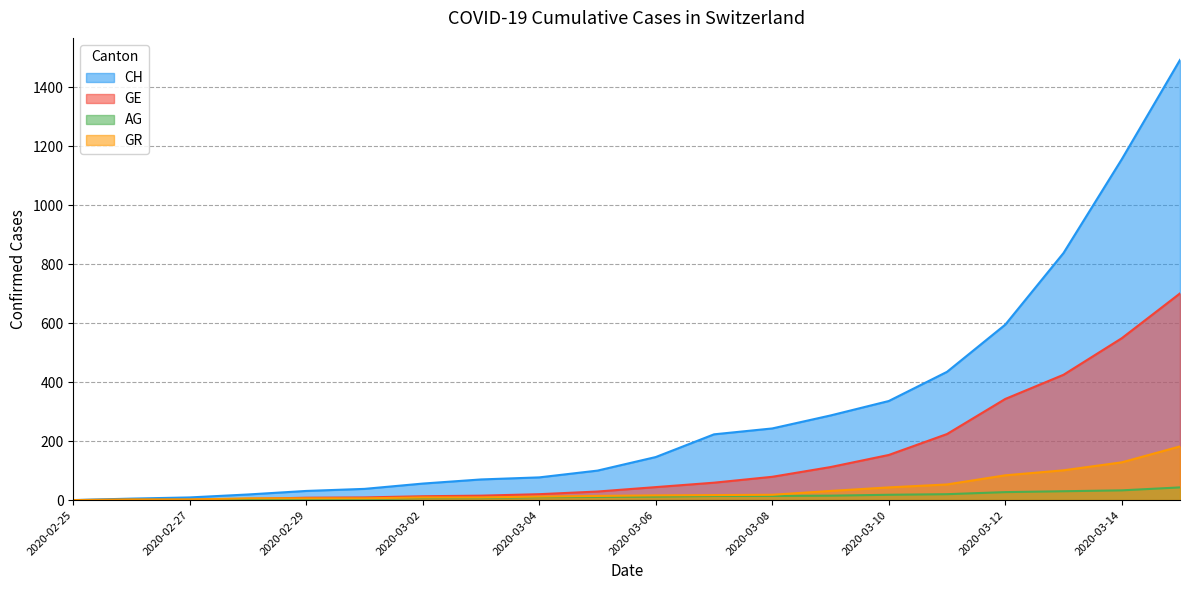

True or false: GR has a value of 14 at 2020-03-05.

True